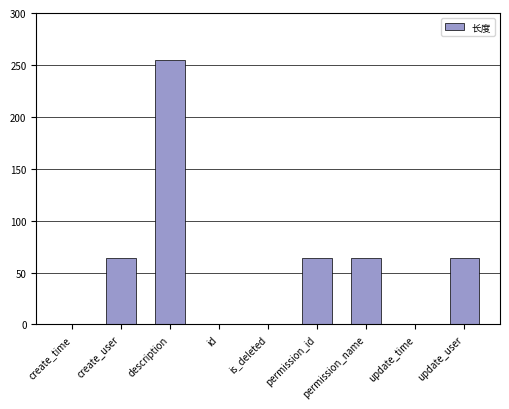

Which label corresponds to the largest value in the chart?

description